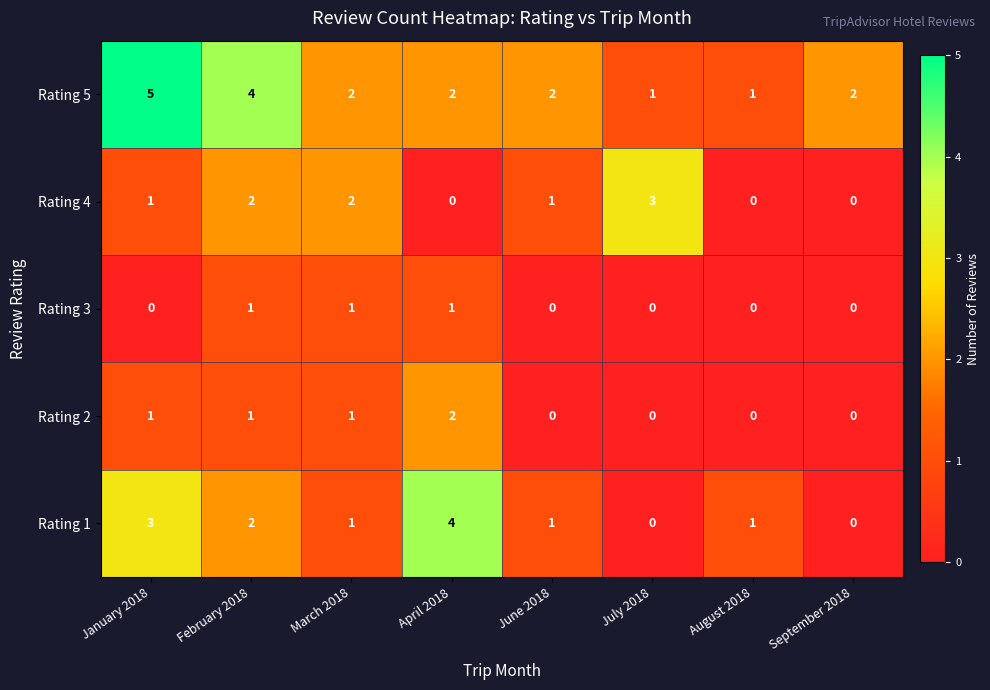

The value of Rating 5 at January 2018 is 7. True or false?

False